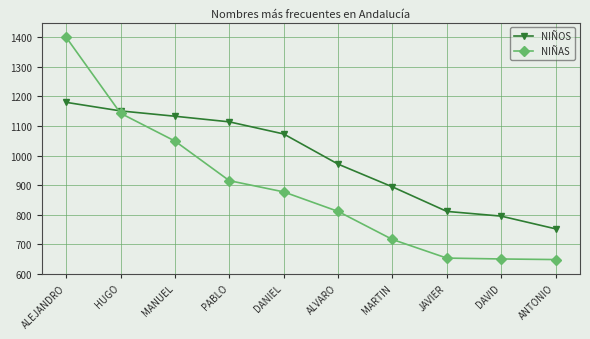

What is the difference between the NIÑAS values at MARTIN and ANTONIO?

68